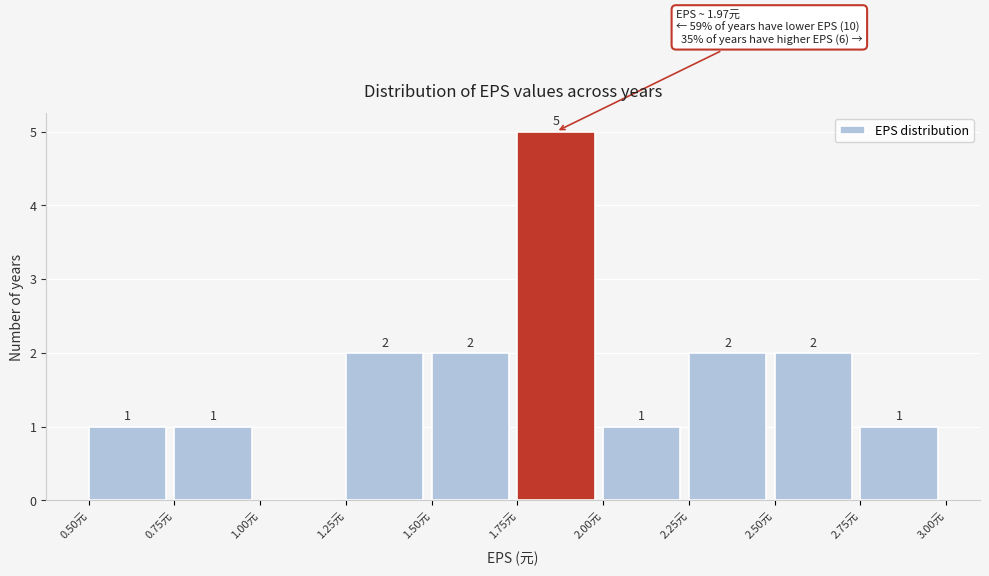

Over which range of the x-axis is the bar tallest?

1.75 to 2.00